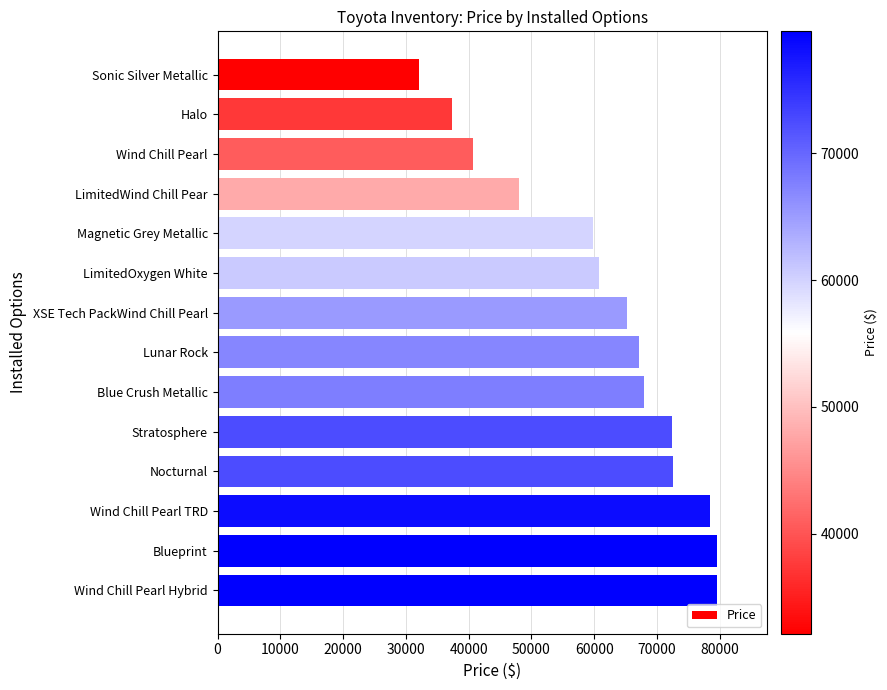

How many categories are shown in the chart?

14